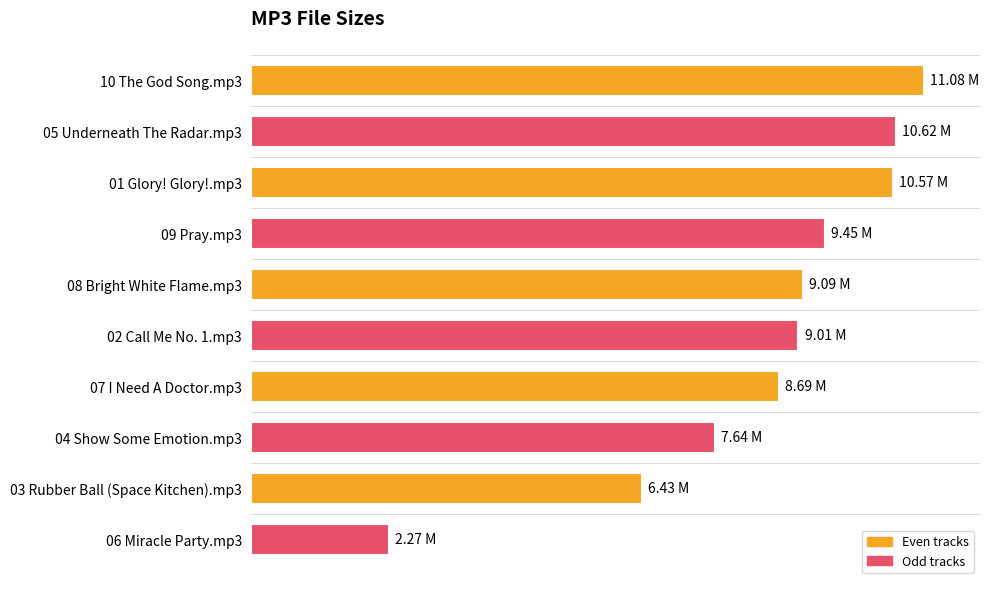

Are the bars grouped side by side (vs. stacked)?

No